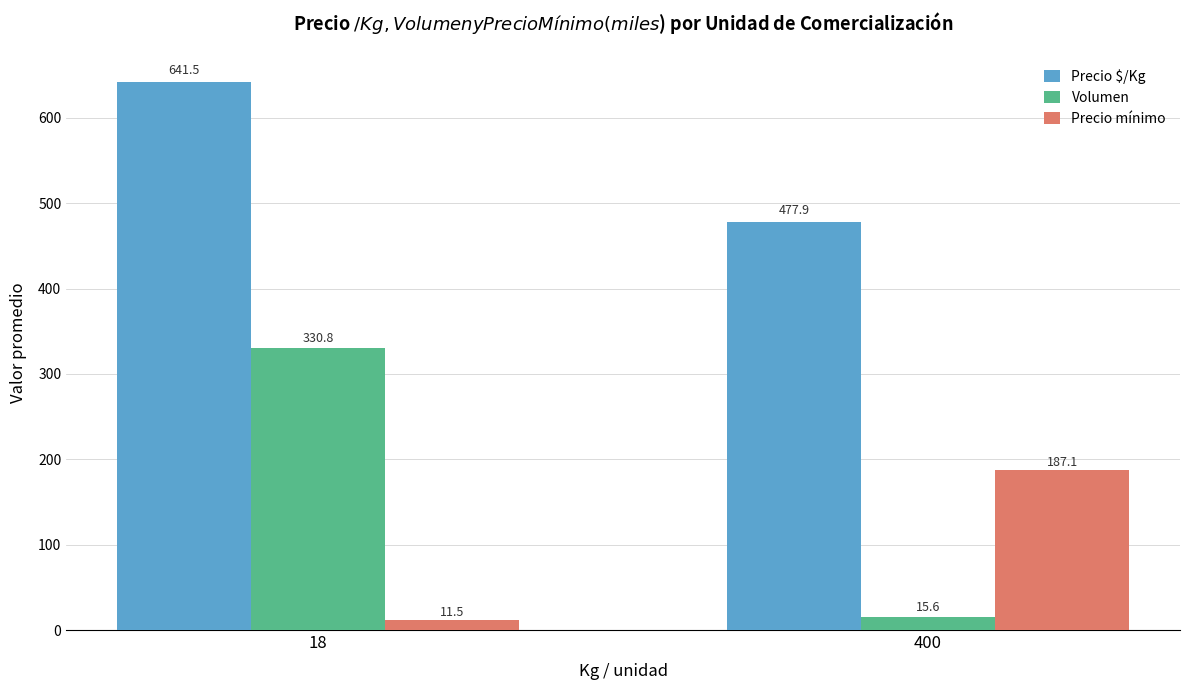

What is the value of the Precio $/Kg bar at the 2nd from the left?

477.9